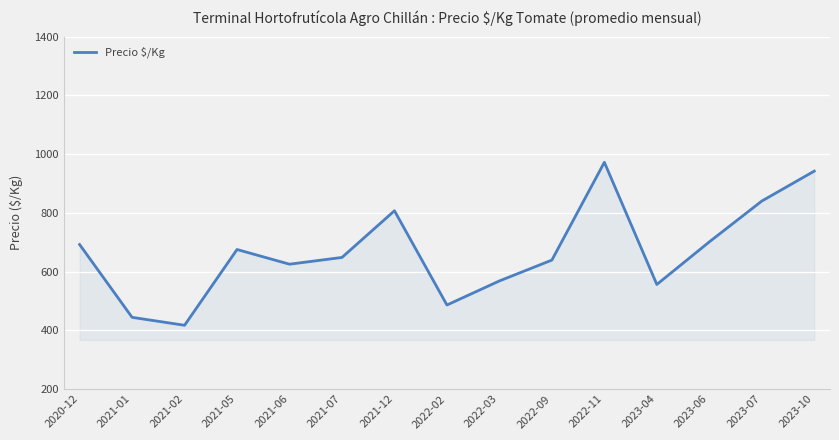

What is the change in value from 2021-06 to 2021-12?

+182